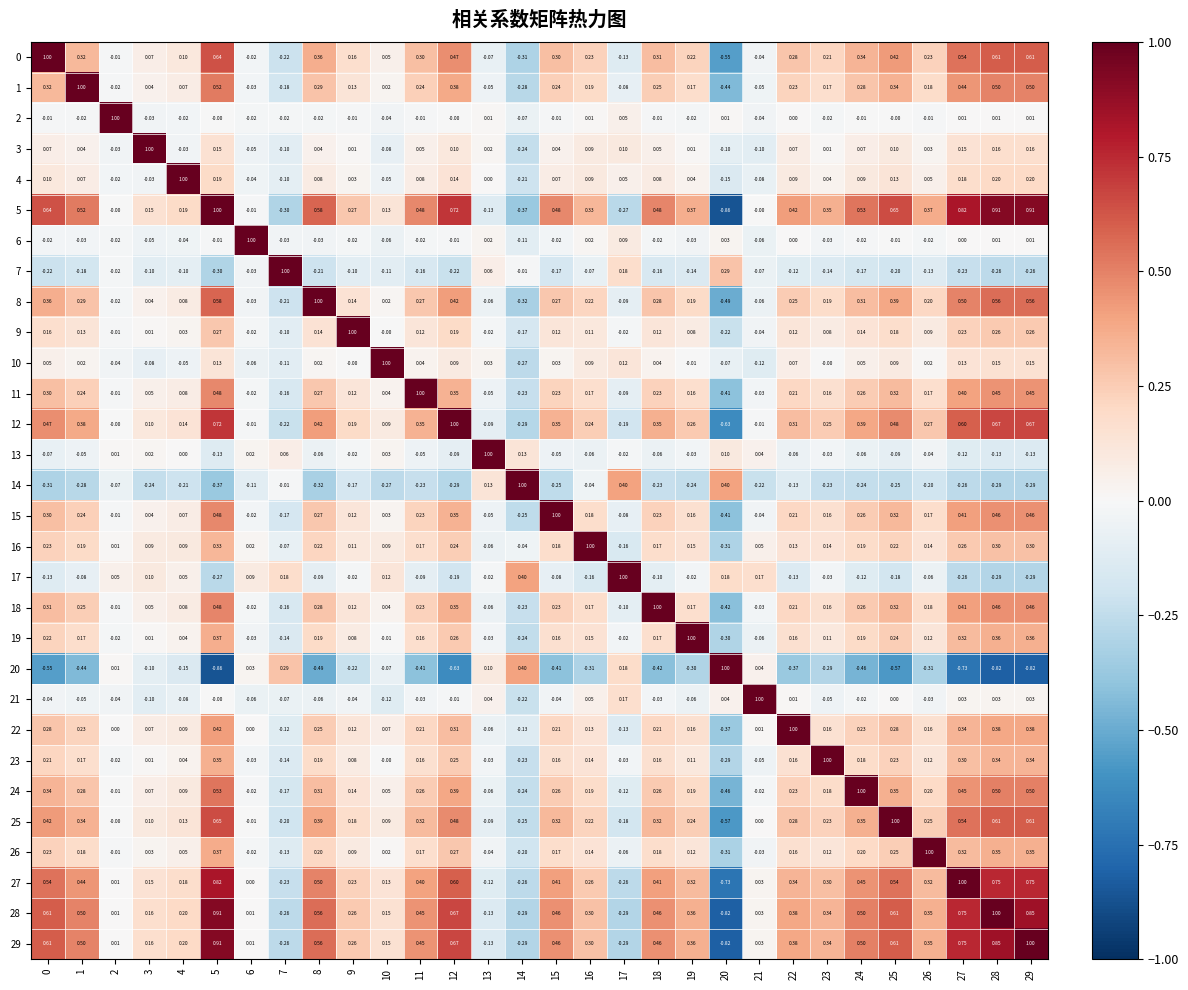

Is the value of 9 at 5 greater than the value of 6 at 7?

Yes